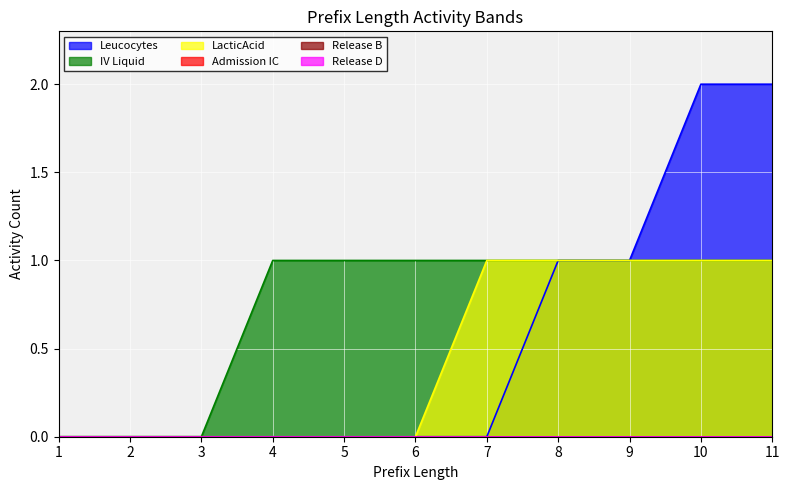

At which label is LacticAcid closest to 0?

1